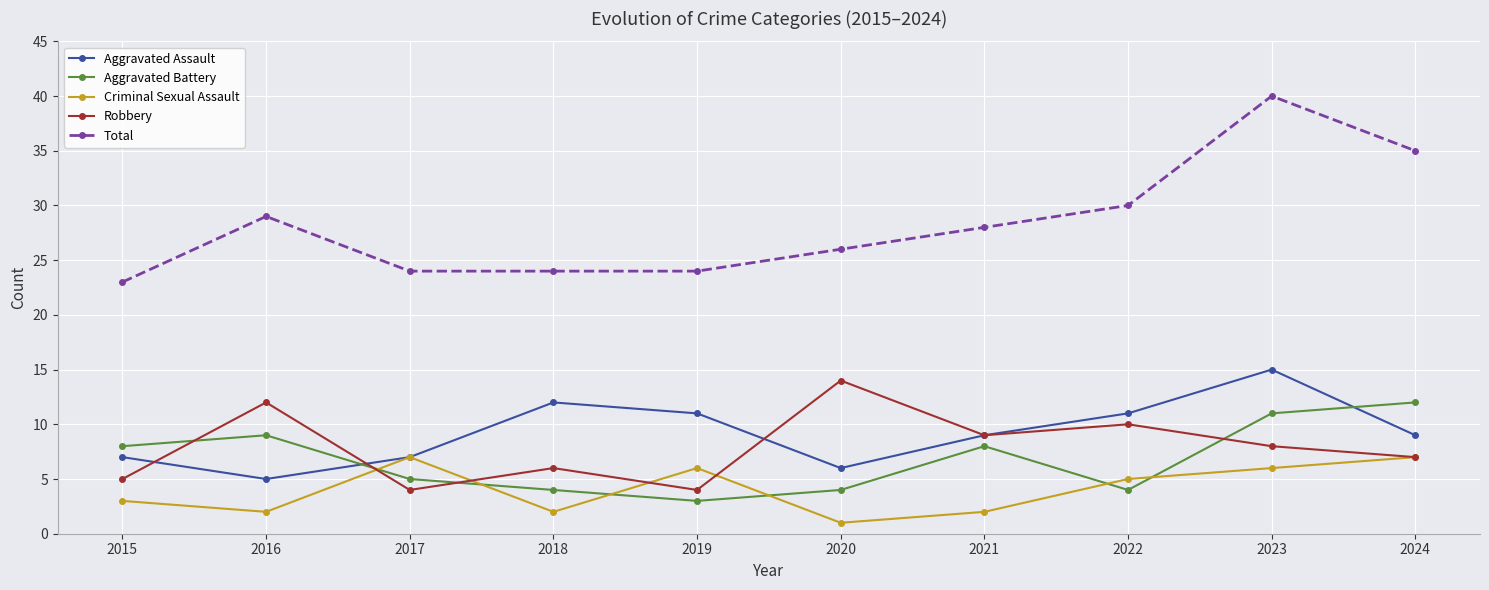

Is it true that Criminal Sexual Assault equals 7 at 2024?

True